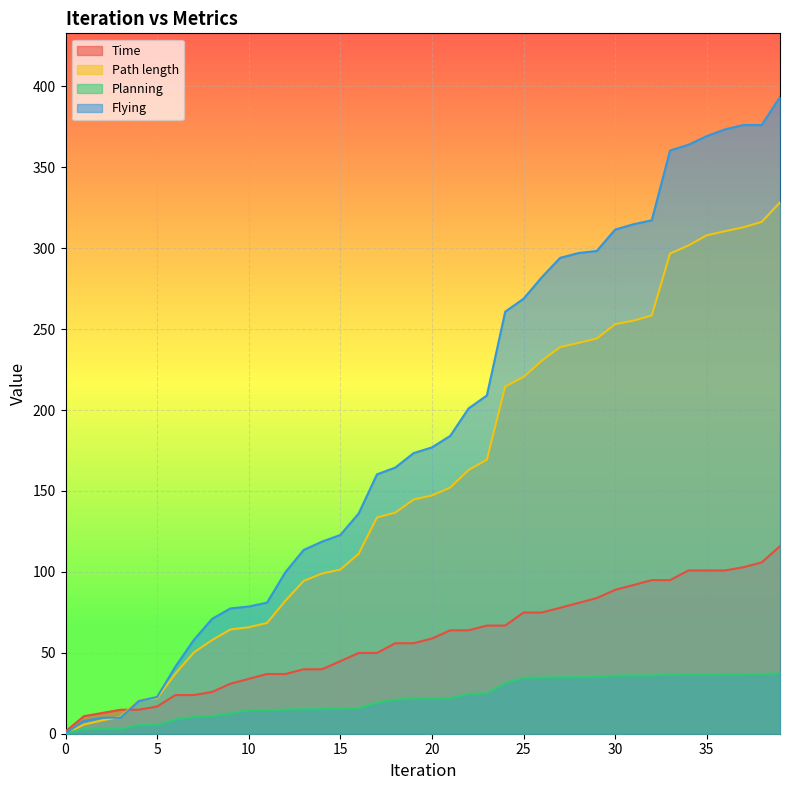

How many times do Flying and Time cross each other?

1